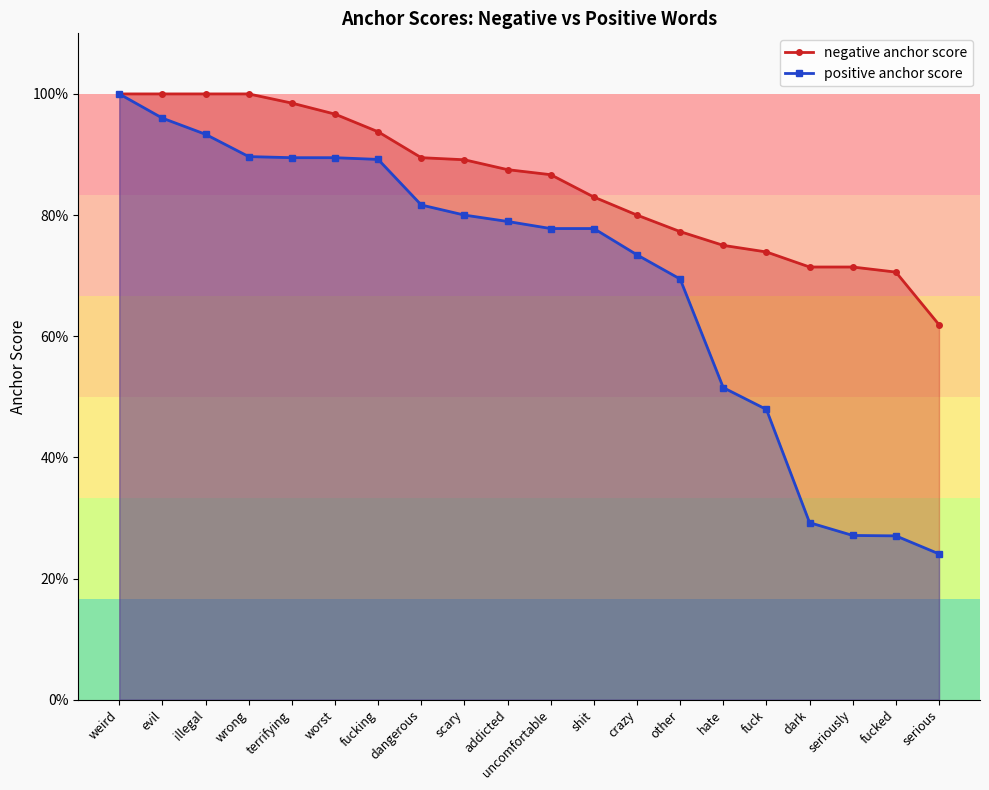

What is the label of the 2nd point from the right?

fucked